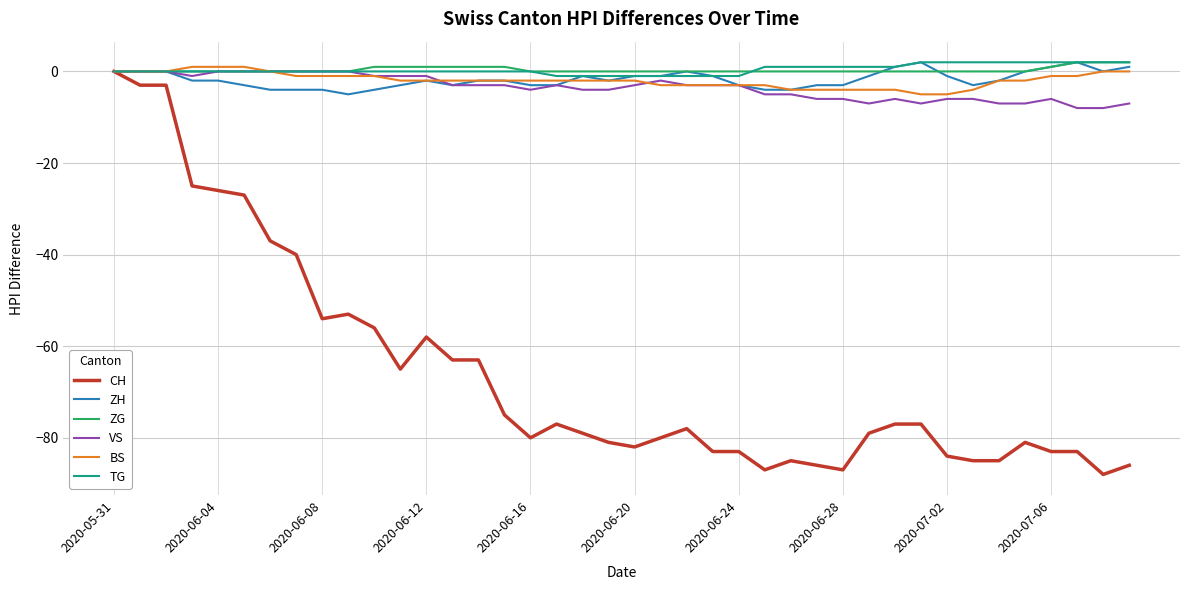

Which series has the largest range (max minus min)?

CH